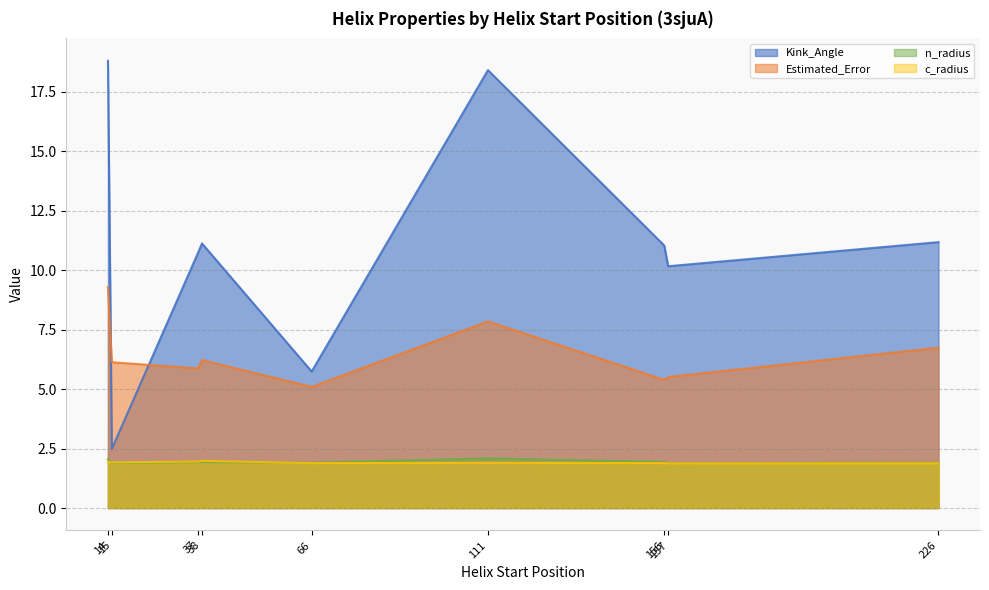

Which series has the largest total across all categories?

Kink_Angle